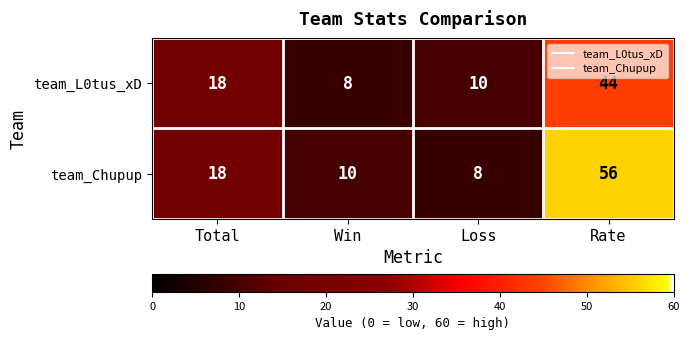

What is the difference between the maximum and minimum values in the team_Chupup series?

48